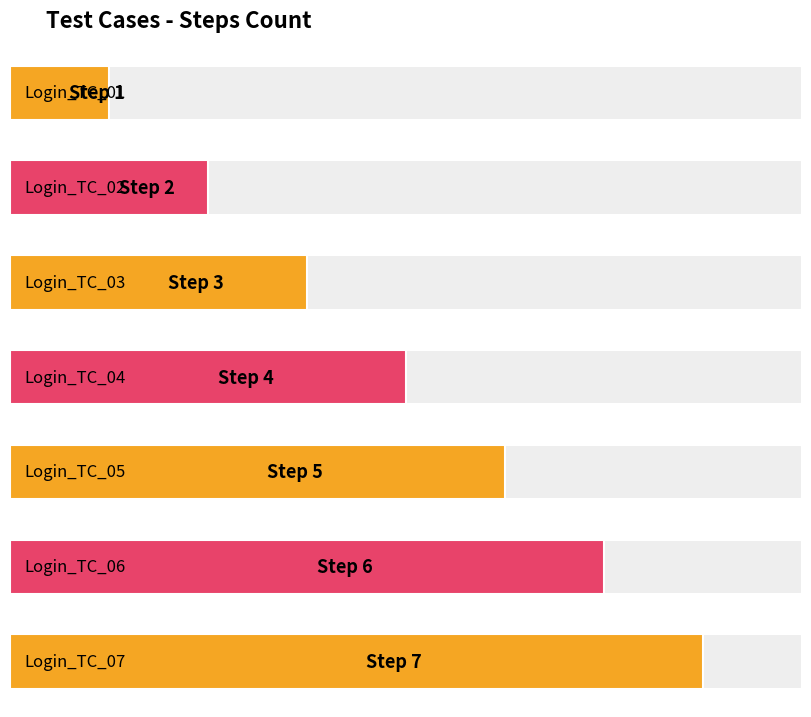

What is the smallest value displayed?

1